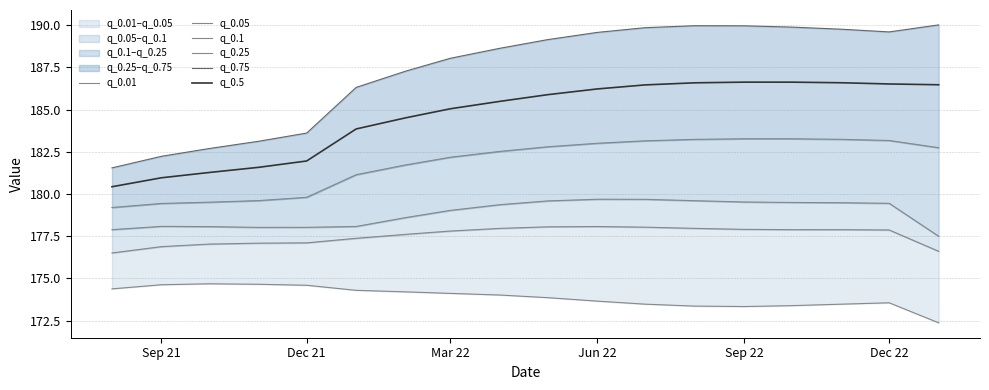

True or false: q_0.5 and q_0.1 cross at least once.

False